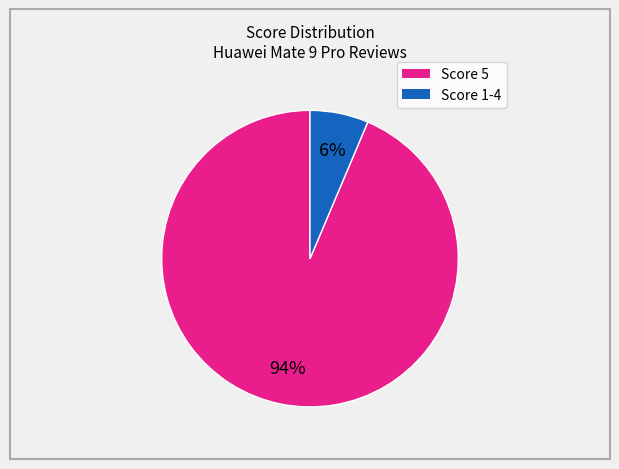

Is there any slice that represents more than half of the pie?

Yes